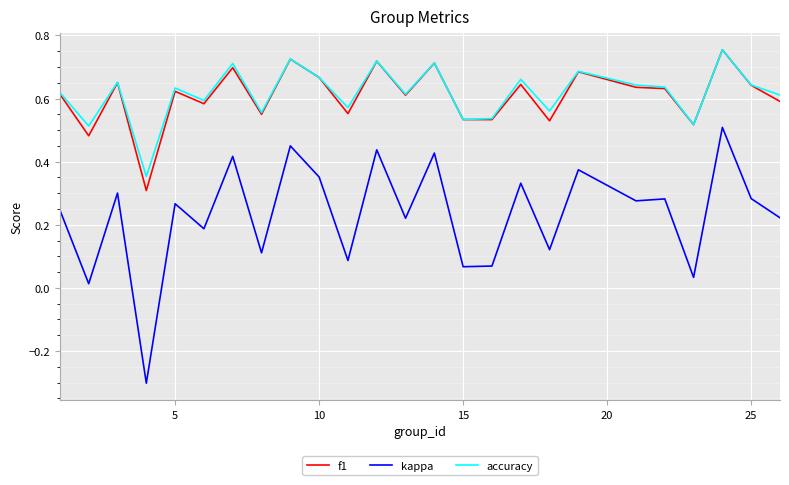

What is the minimum value shown in the chart?

-0.3